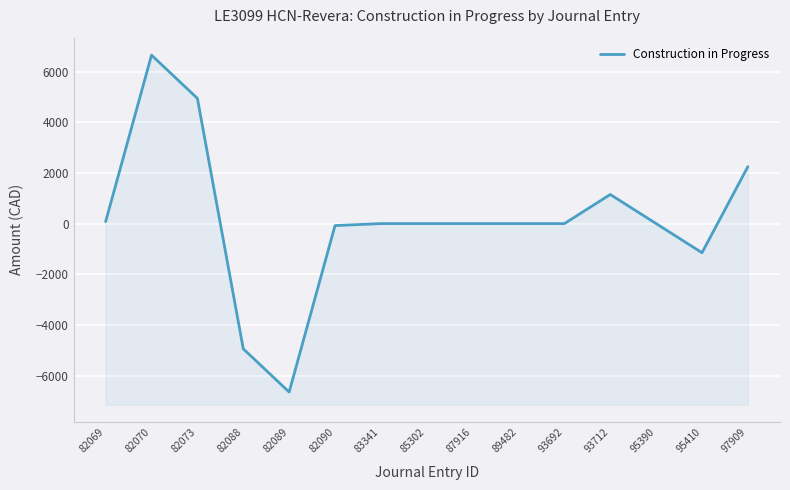

At which category does the chart reach its minimum across all series?

82089